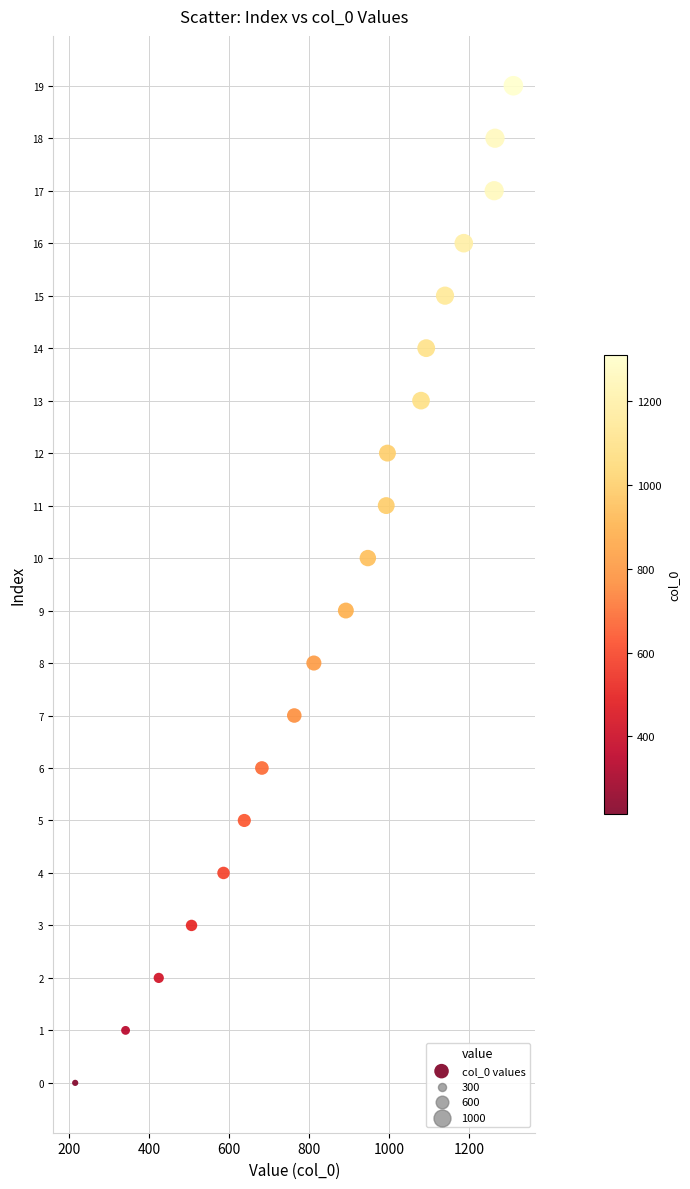

What is the range of X values (max minus min)?

1096